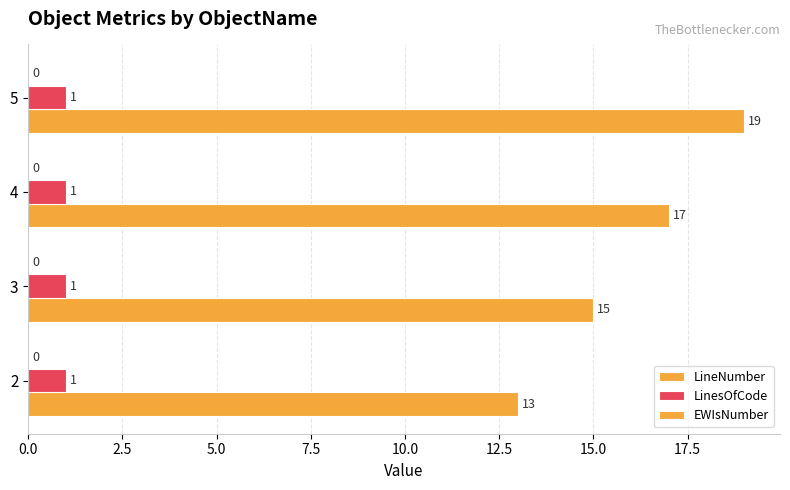

Which category has the highest value in the LineNumber series?

5